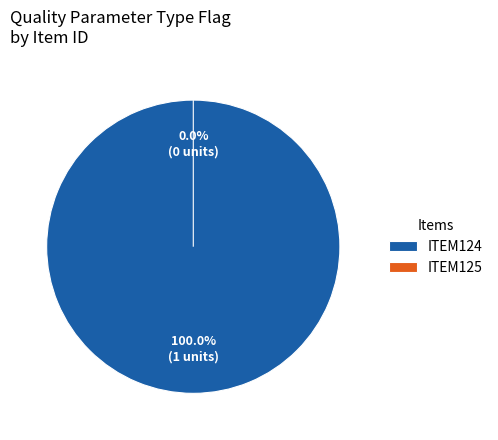

Between ITEM125 and ITEM124, which is larger?

ITEM124